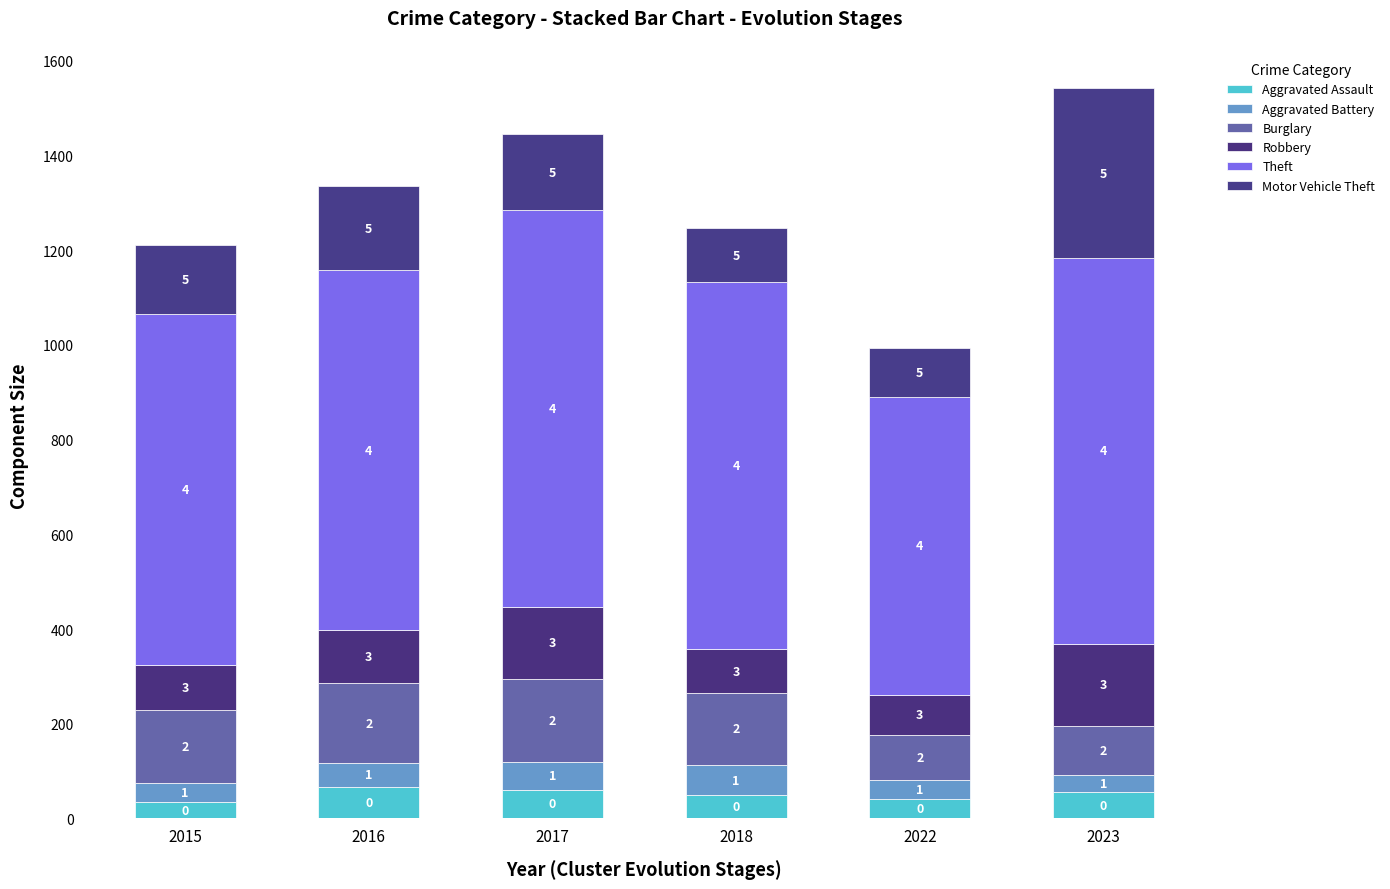

True or false: Theft has a value of 1074 at 2016.

False